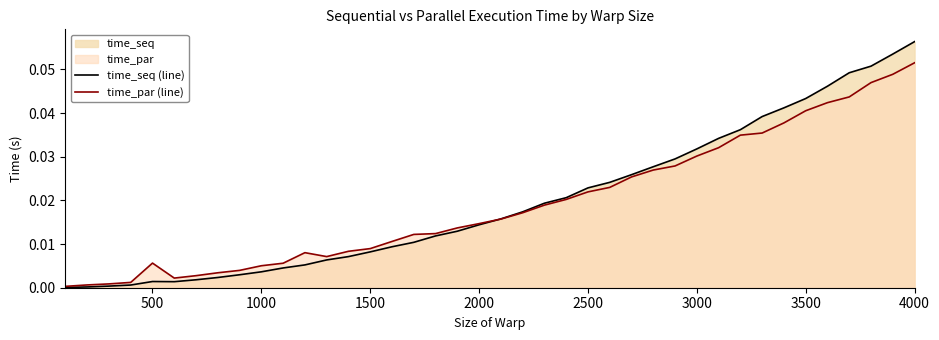

Reading left to right, transcribe all the data shown in this chart.

time_seq (line): 0.0	0.0	0.0	0.0	0.0	0.0	0.0	0.0	0.0	0.0	0.0	0.0	0.0	0.0	0.0	0.0	0.0	0.0	0.0	0.0	0.0	0.0	0.0	0.0	0.0	0.0	0.0	0.0	0.0	0.0	0.0	0.0	0.0	0.0	0.0	0.0	0.0	0.1	0.1	0.1
time_par (line): 0.0	0.0	0.0	0.0	0.0	0.0	0.0	0.0	0.0	0.0	0.0	0.0	0.0	0.0	0.0	0.0	0.0	0.0	0.0	0.0	0.0	0.0	0.0	0.0	0.0	0.0	0.0	0.0	0.0	0.0	0.0	0.0	0.0	0.0	0.0	0.0	0.0	0.0	0.0	0.1